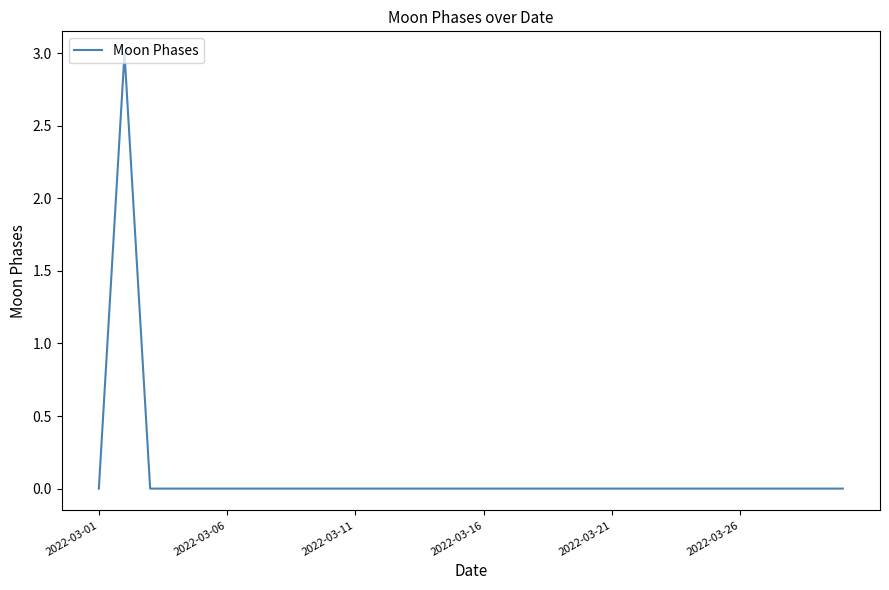

What is the maximum value shown in the chart?

3